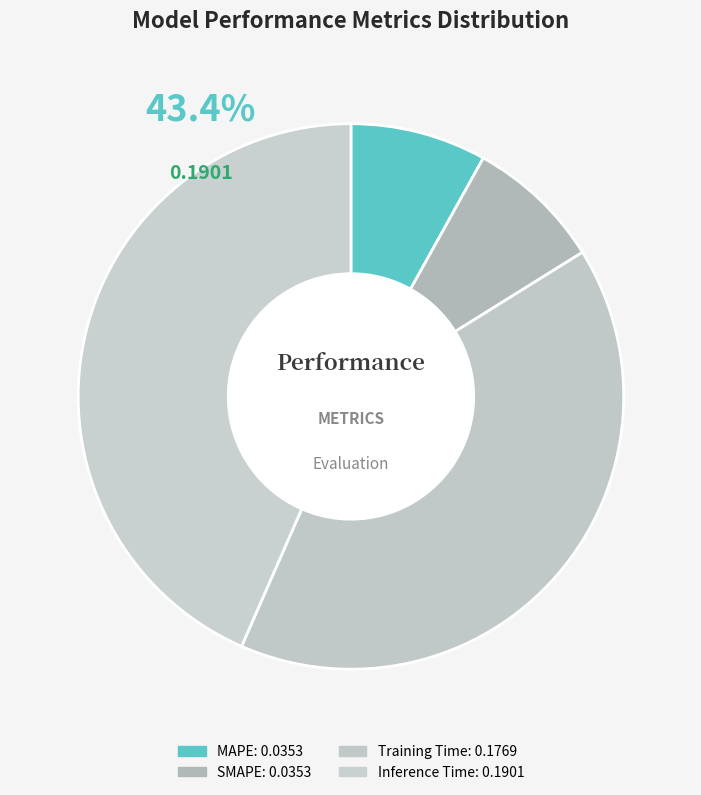

To the nearest percent, what is the difference between the MAPE and Inference Time slice percentages?

35%